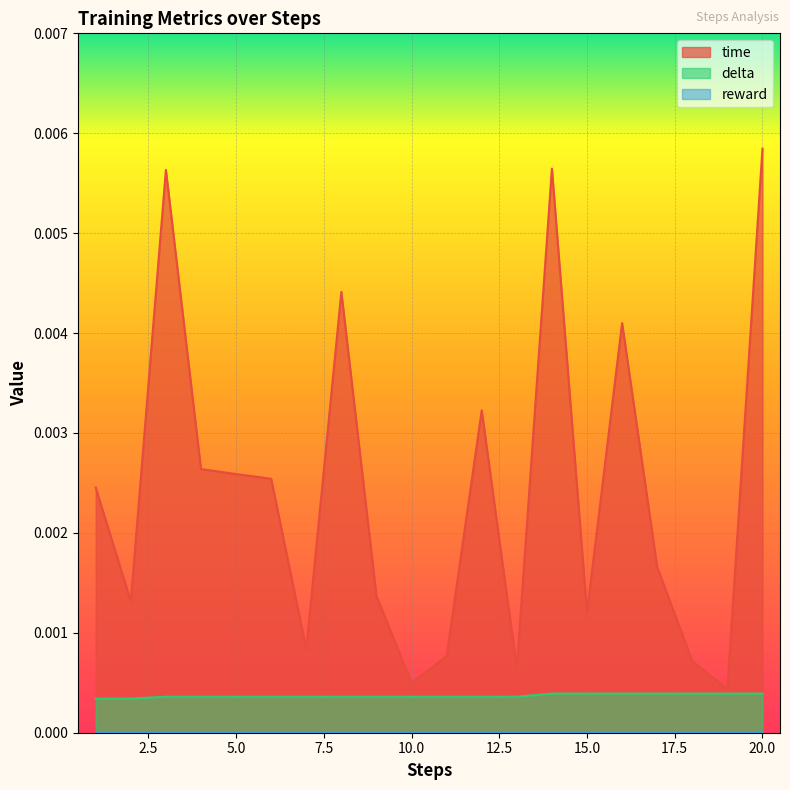

Does the chart display data point markers on the line(s)?

No